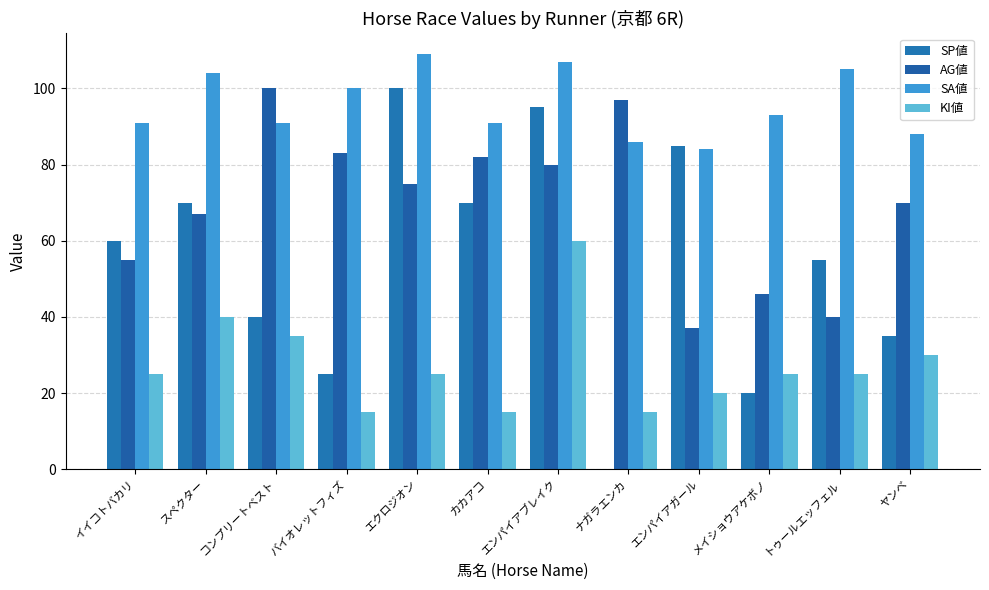

At how many categories does at least one series exceed 26?

12